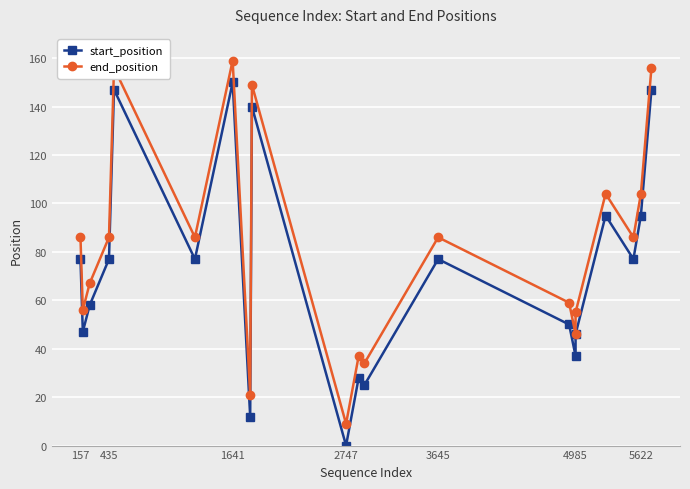

What is the maximum value shown in the chart?

159